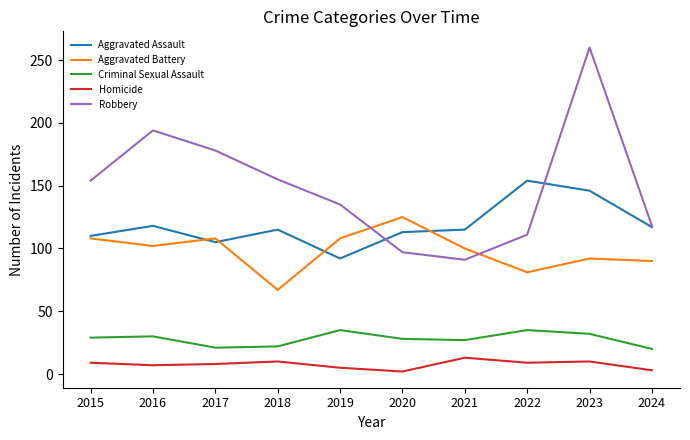

Count the number of data series in this chart.

5